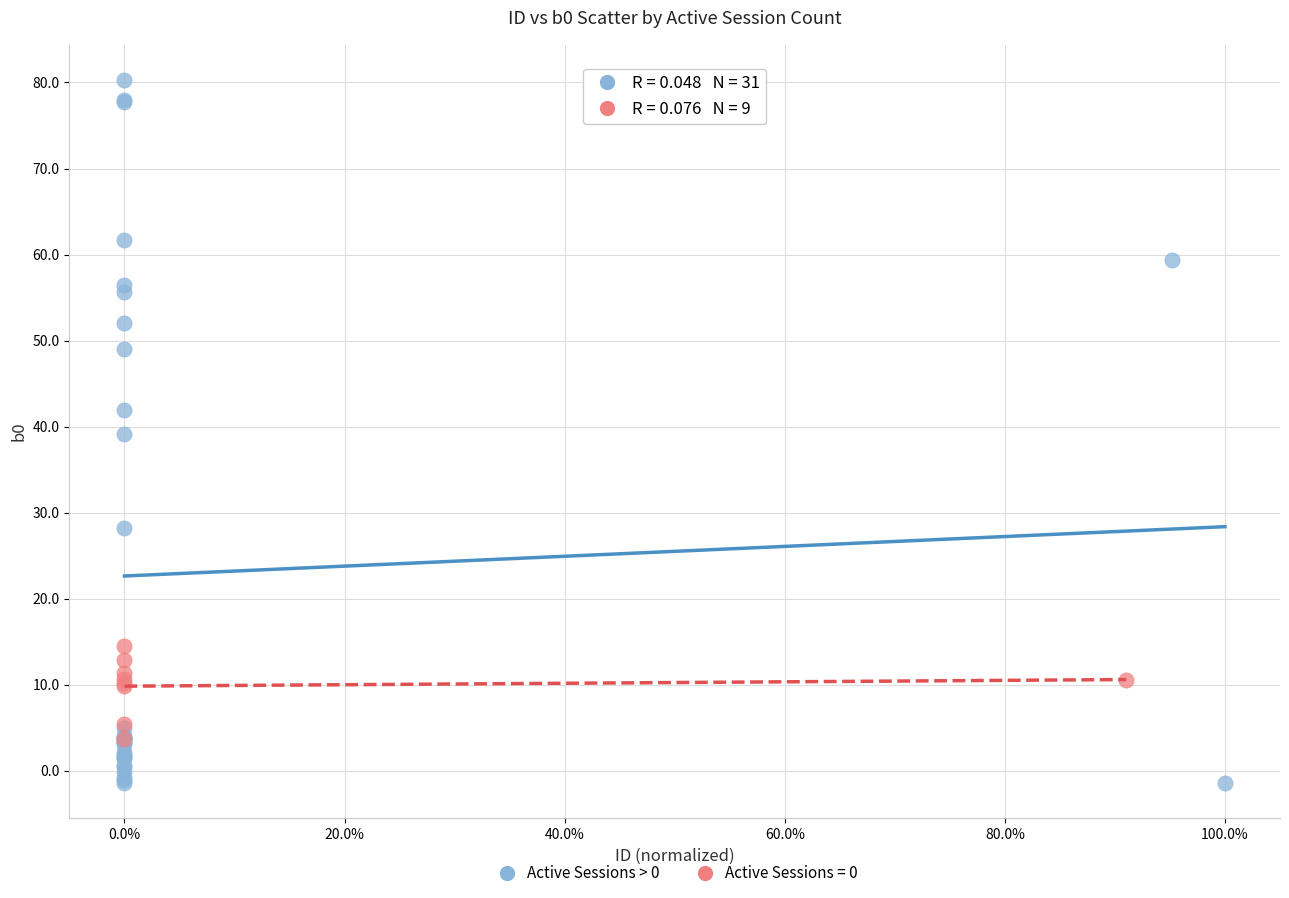

Which series has the largest Y range (max minus min)?

Active Sessions > 0